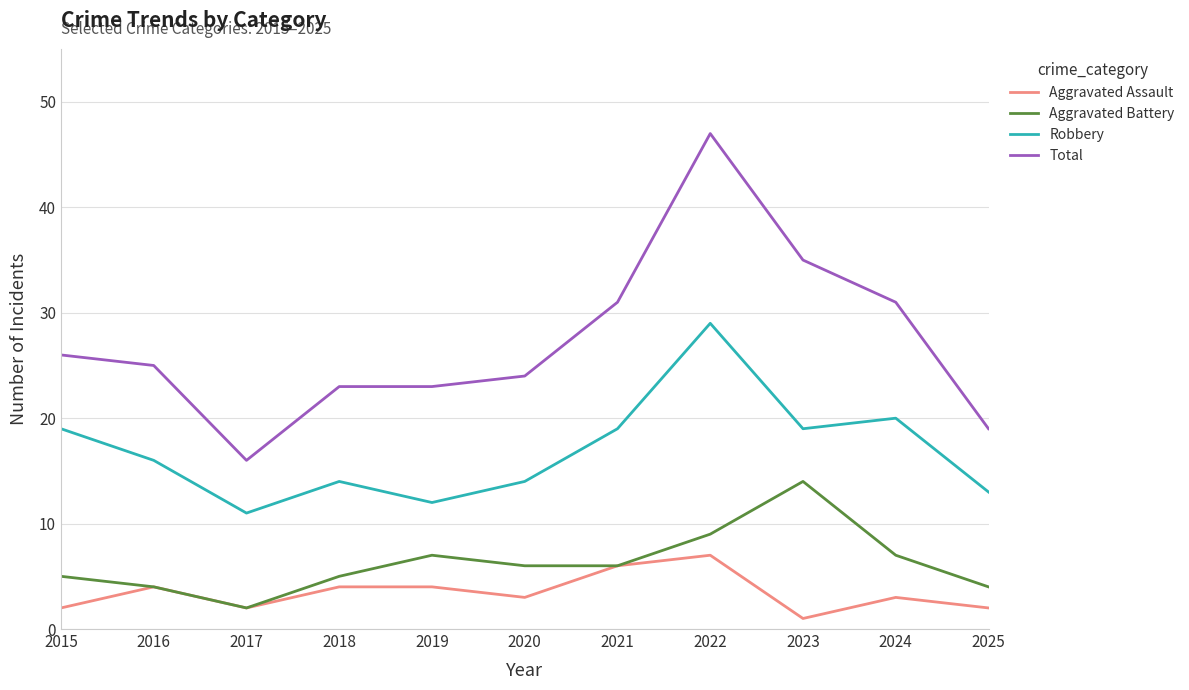

List the series in order of their peak value, lowest first.

Aggravated Assault, Aggravated Battery, Robbery, Total